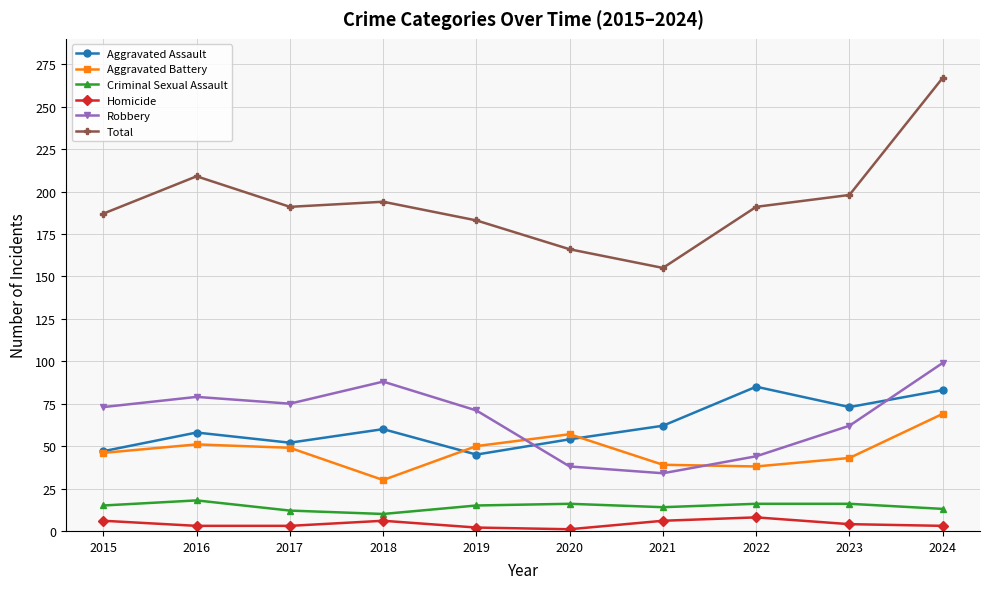

What is the sum of the Criminal Sexual Assault values at 2016 and 2015?

33